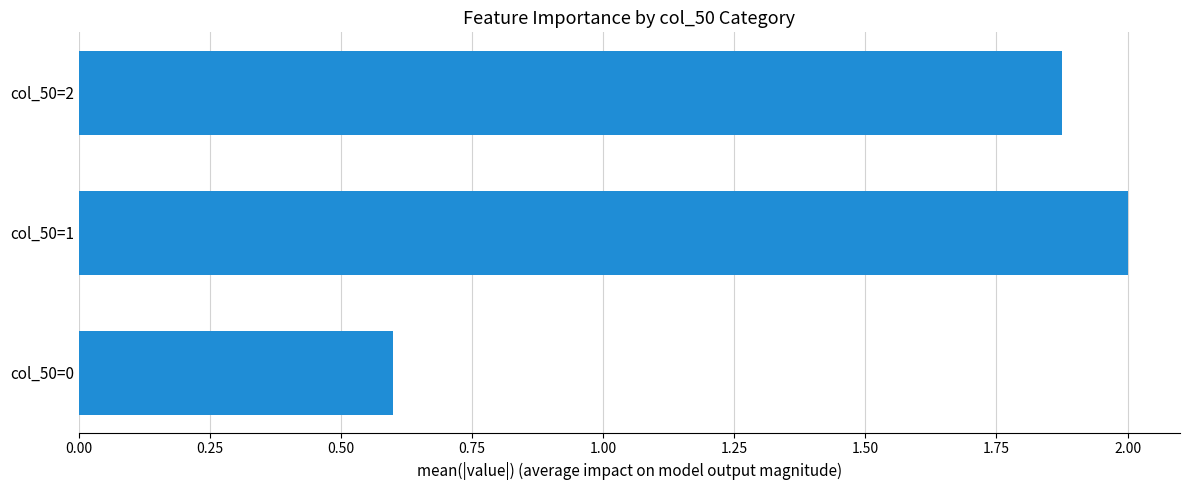

What is the ratio of the value at col_50=0 to the value at col_50=1?

0.3